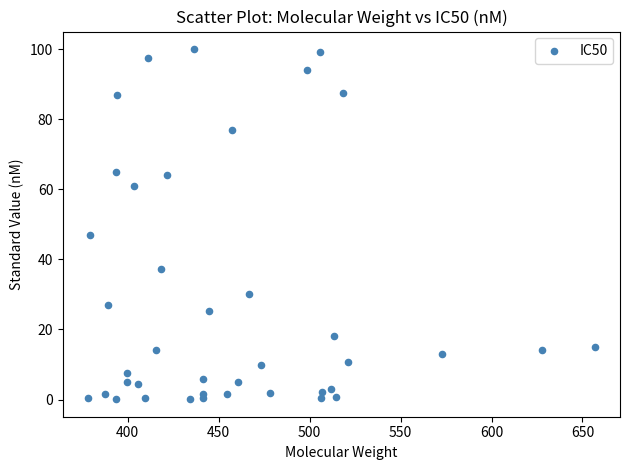

What is the range of X values (max minus min)?

278.3